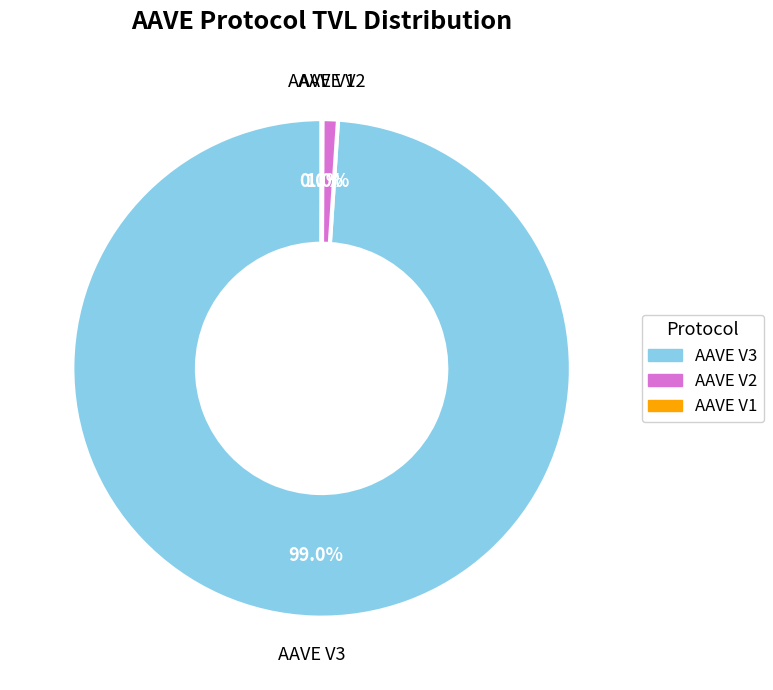

Is there a majority slice in this chart?

Yes